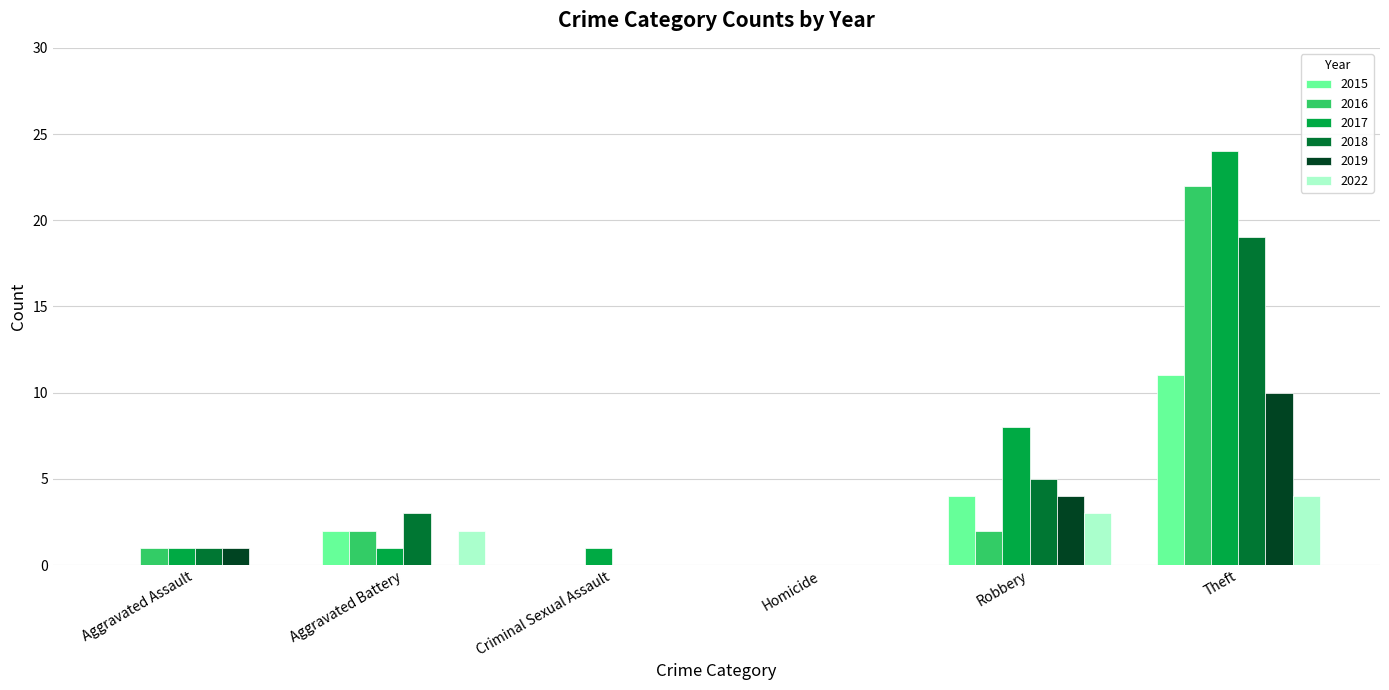

Reading left to right, extract all data points from this chart.

2015: Aggravated Assault=0	Aggravated Battery=2	Criminal Sexual Assault=0	Homicide=0	Robbery=4	Theft=11
2016: Aggravated Assault=1	Aggravated Battery=2	Criminal Sexual Assault=0	Homicide=0	Robbery=2	Theft=22
2017: Aggravated Assault=1	Aggravated Battery=1	Criminal Sexual Assault=1	Homicide=0	Robbery=8	Theft=24
2018: Aggravated Assault=1	Aggravated Battery=3	Criminal Sexual Assault=0	Homicide=0	Robbery=5	Theft=19
2019: Aggravated Assault=1	Aggravated Battery=0	Criminal Sexual Assault=0	Homicide=0	Robbery=4	Theft=10
2022: Aggravated Assault=0	Aggravated Battery=2	Criminal Sexual Assault=0	Homicide=0	Robbery=3	Theft=4